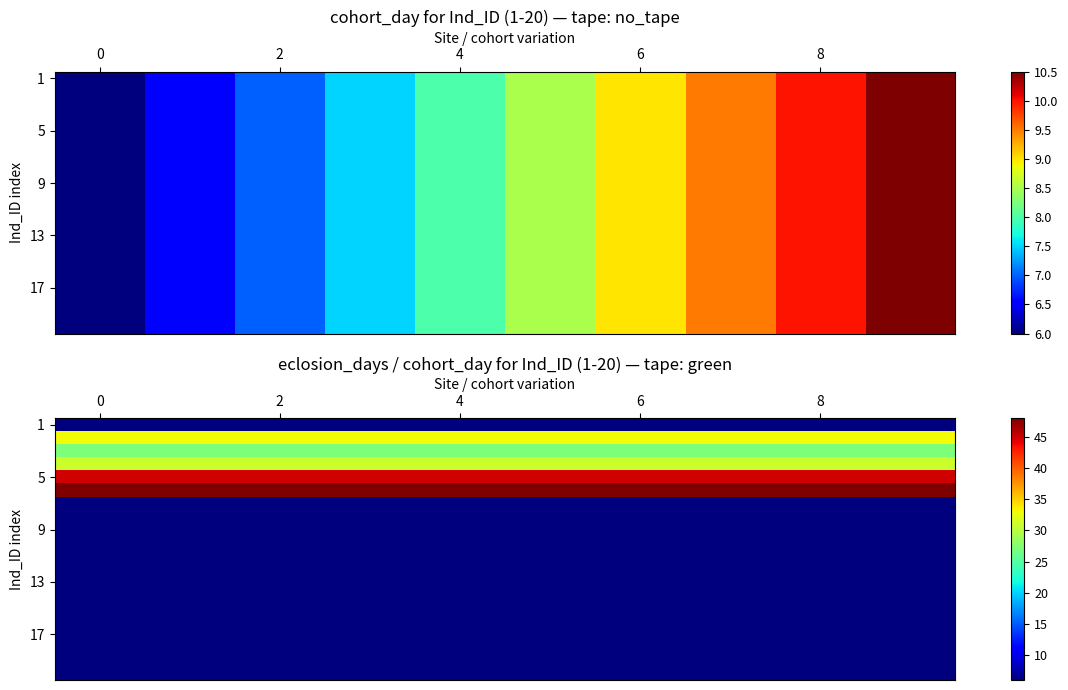

What is the total value across all series at 7?

274